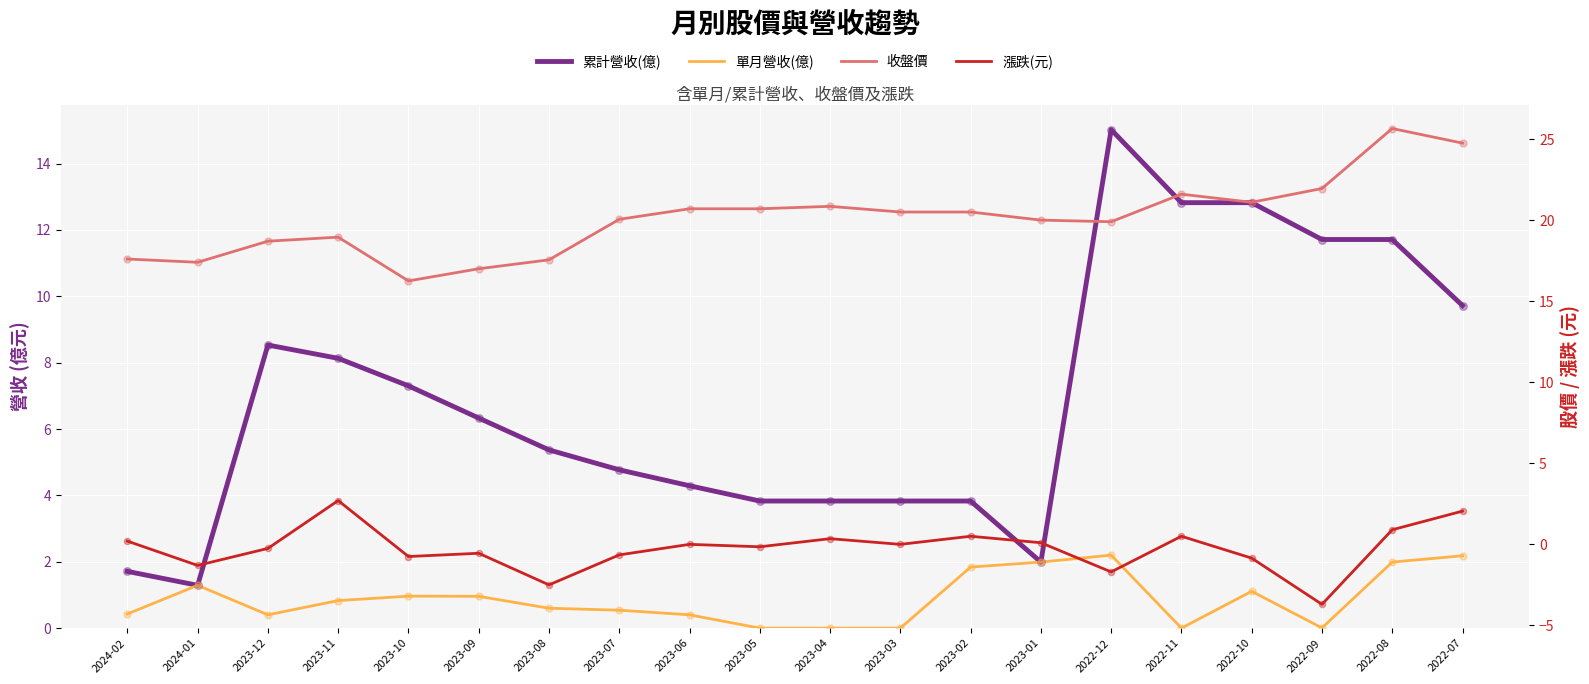

Which series contains the highest Y value?

收盤價